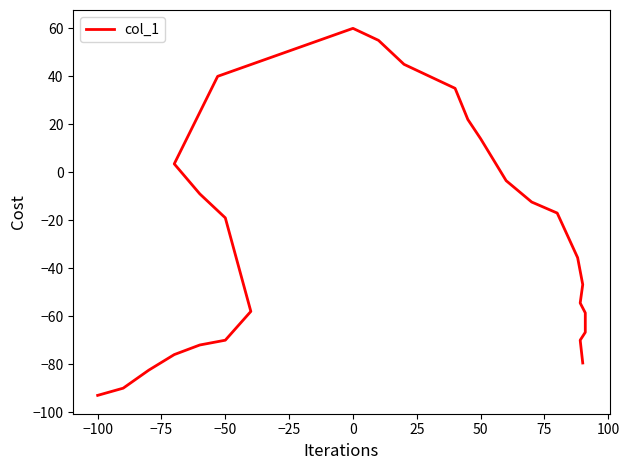

How many lines are shown in the chart?

1